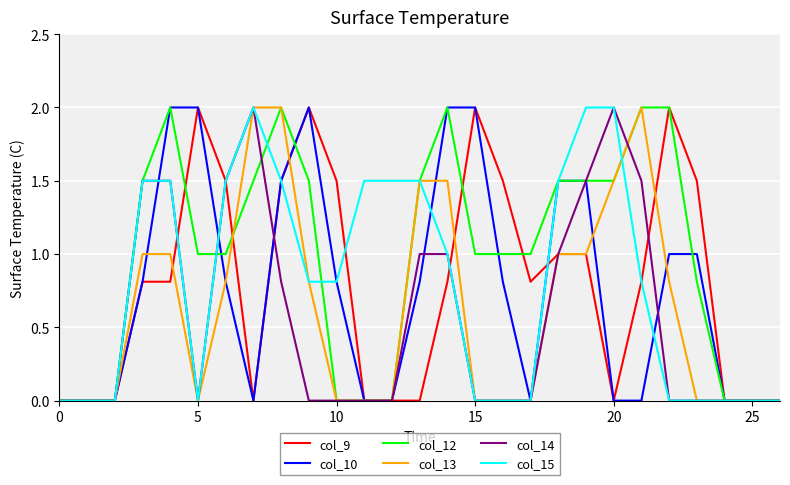

Which series has the largest total across all categories?

col_12